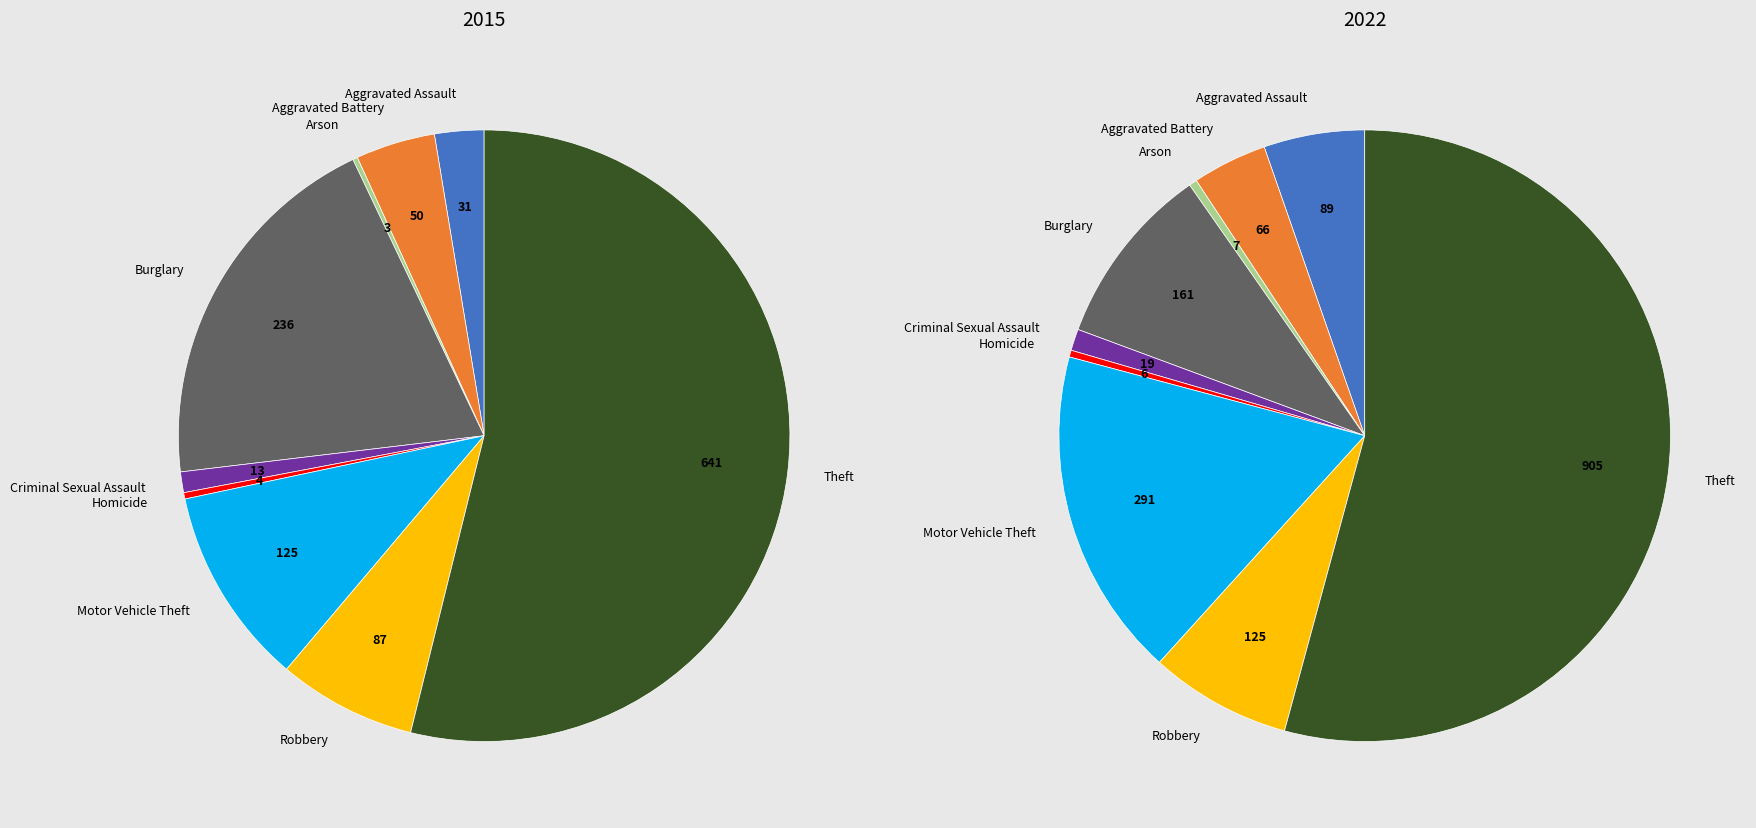

What percentage do Aggravated Battery and Homicide together represent?

4.5%